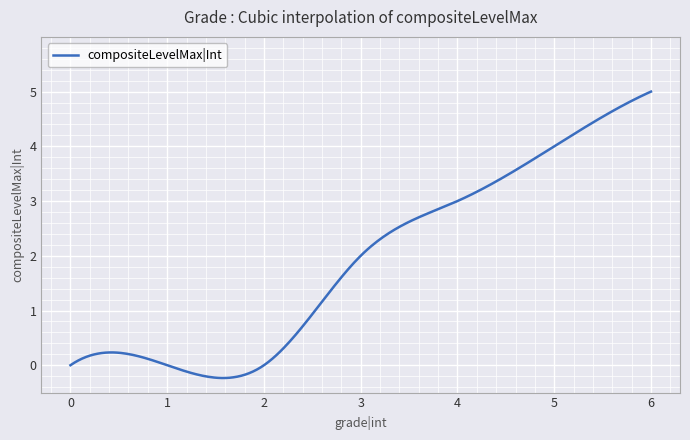

What is the difference between the maximum and minimum values?

5.2